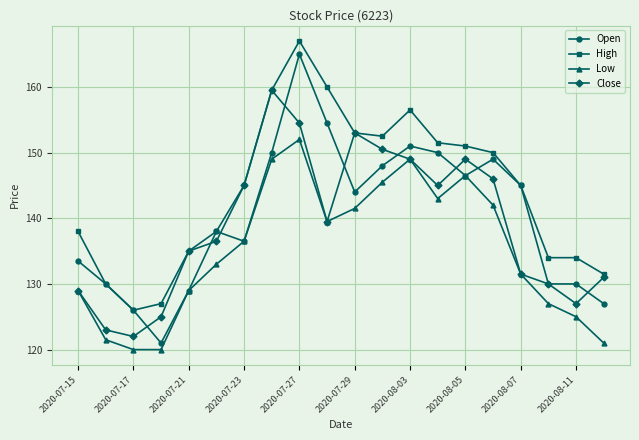

Which series has the largest total across all categories?

High